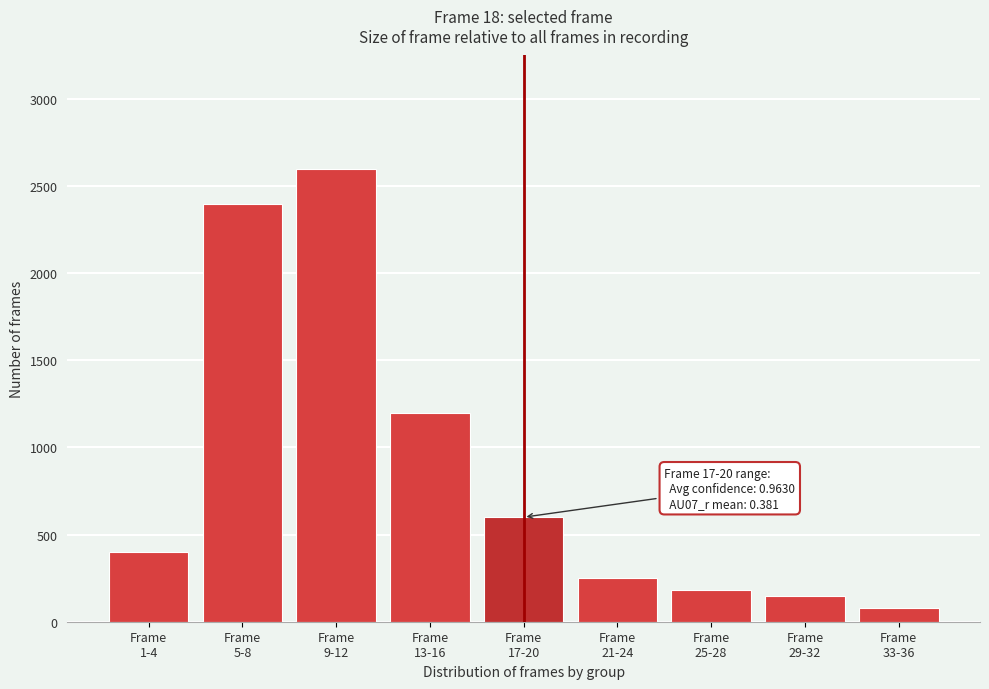

Reading left to right, transcribe all the data shown in this chart.

400	2400	2600	1200	600	250	180	150	80